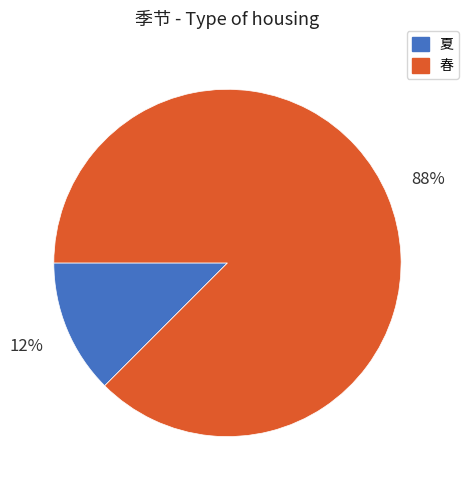

Does 春 account for over 50% of the chart?

Yes